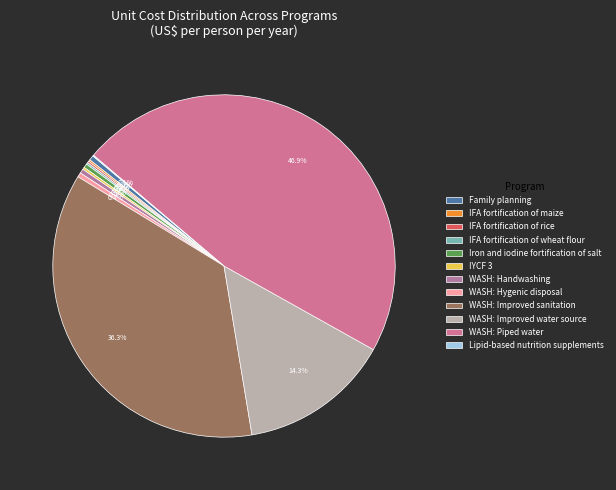

Which has a higher value, WASH: Piped water or IYCF 3?

WASH: Piped water